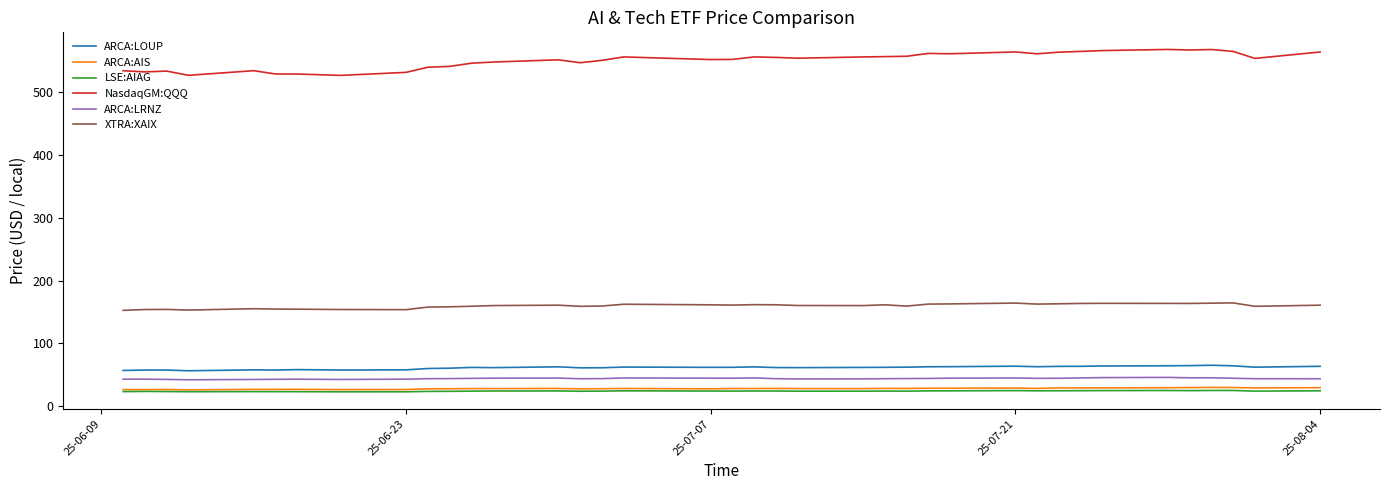

Which series has the widest spread of values?

NasdaqGM:QQQ